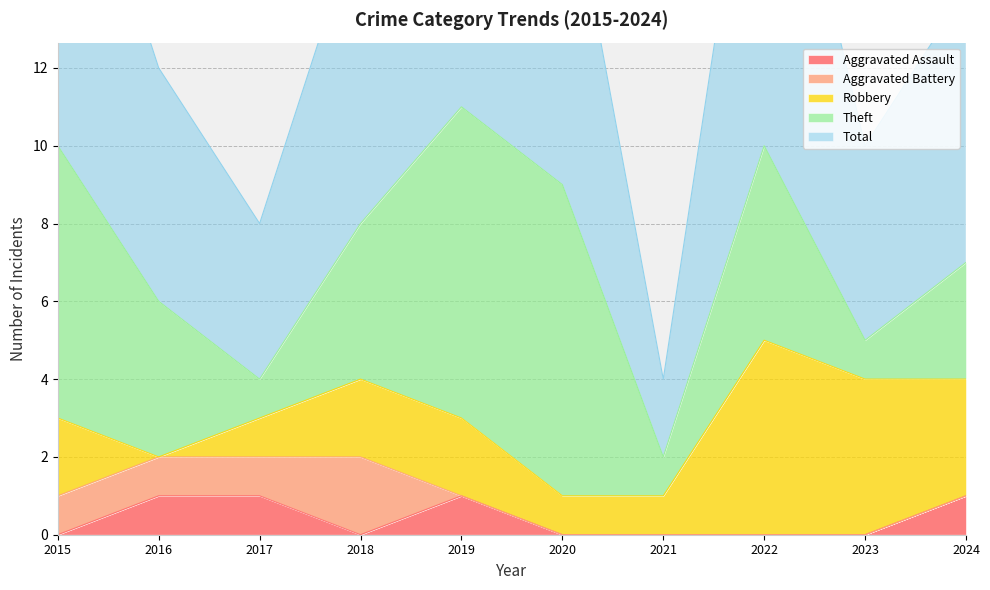

How many values in Robbery are above zero?

9